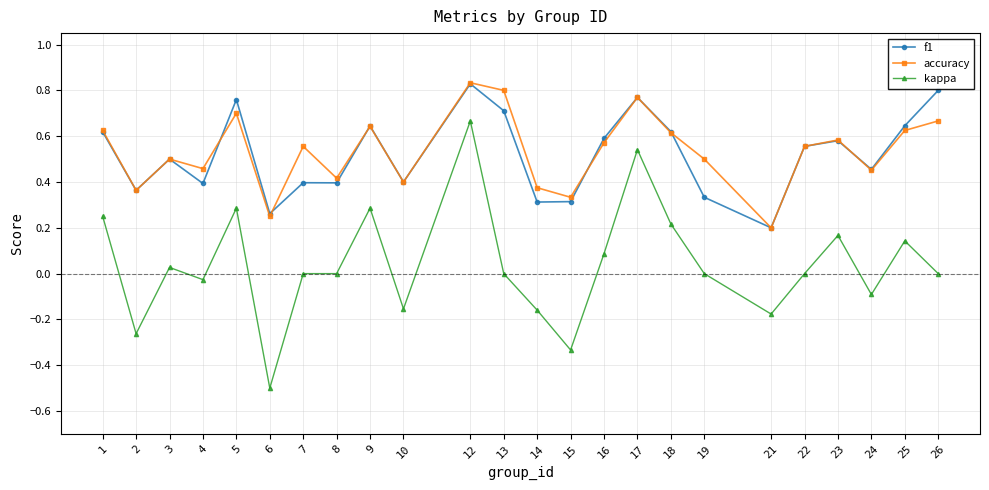

The f1 series shows 0.9 at 23. True or false?

False